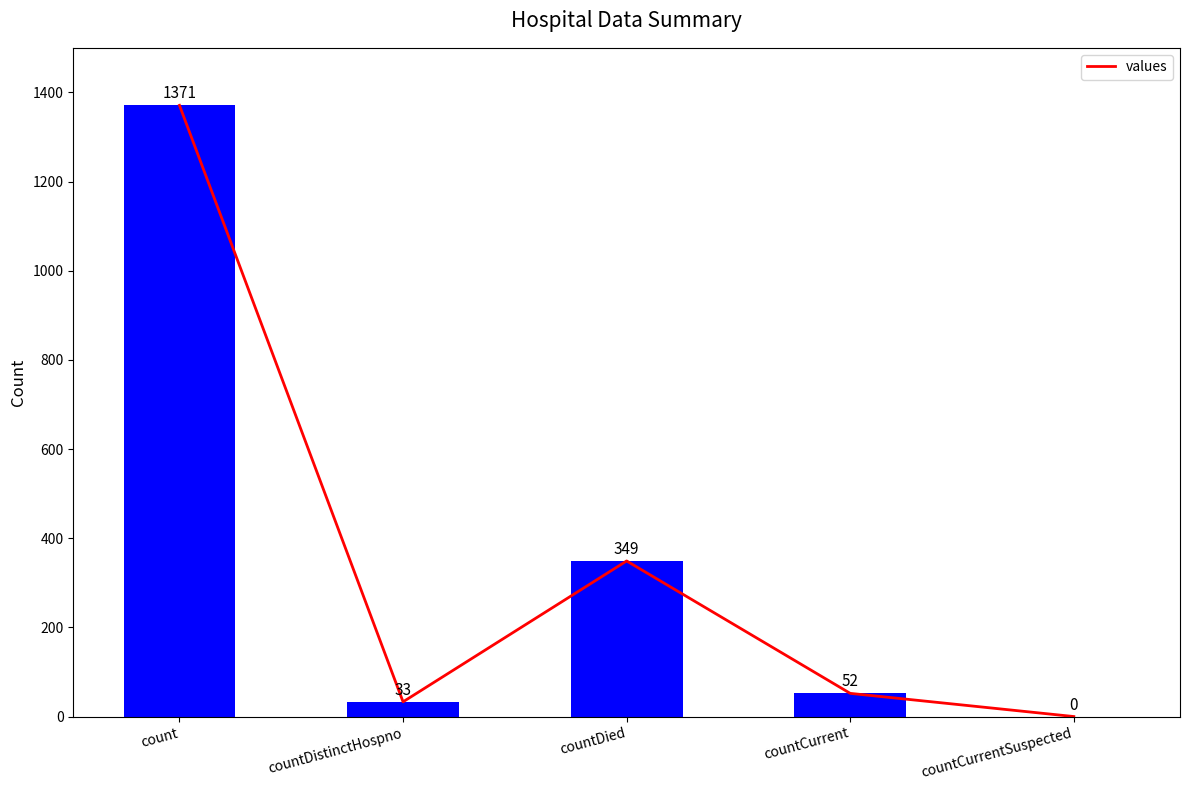

Reading left to right, transcribe all the data shown in this chart.

1371	33	349	52	0